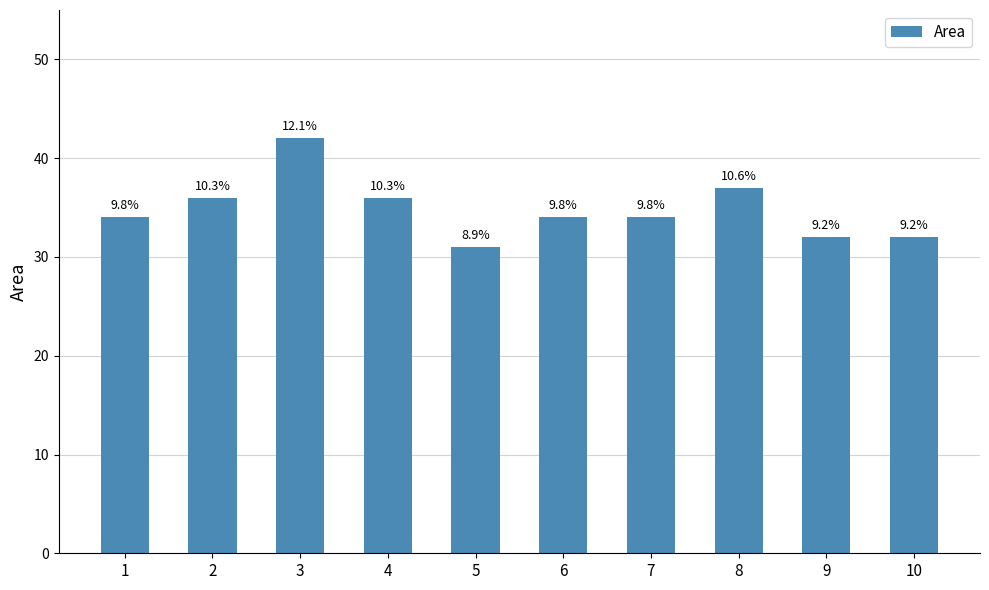

At which label is the value closest to 36?

2